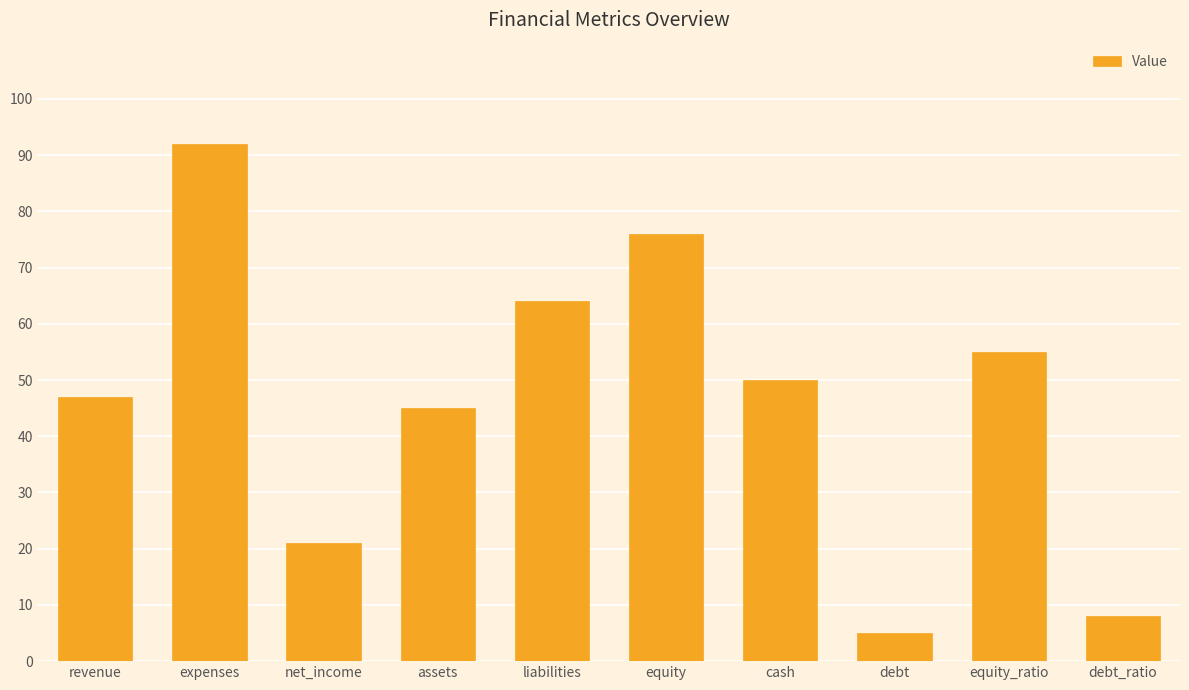

Reading left to right, extract all data points from this chart.

47	92	21	45	64	76	50	5	55	8